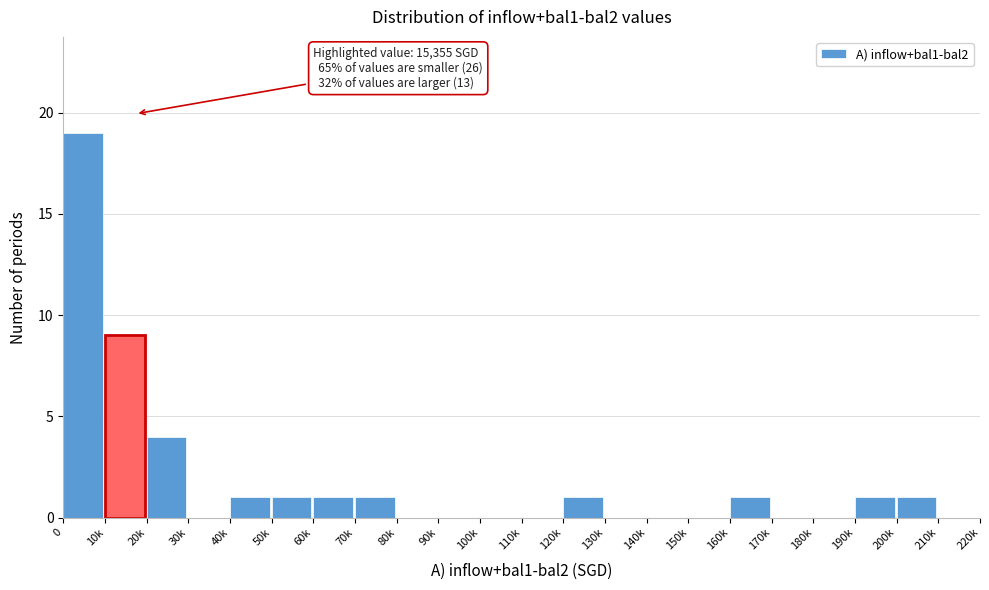

Reading right to left, extract all data points from this chart.

210k=0	200k=1	190k=1	180k=0	170k=0	160k=1	150k=0	140k=0	130k=0	120k=1	110k=0	100k=0	90k=0	80k=0	70k=1	60k=1	50k=1	40k=1	30k=0	20k=4	10k=9	0=19